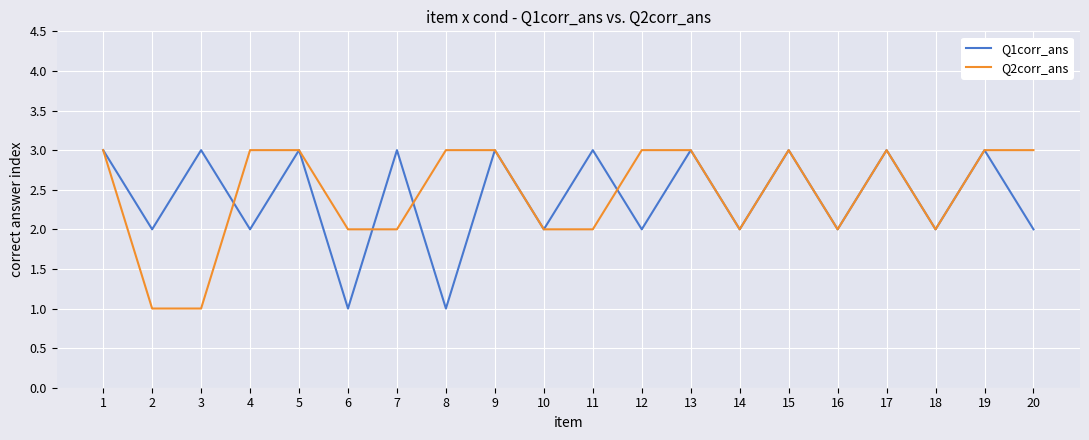

Is the value of Q2corr_ans at 1 greater than the value of Q1corr_ans at 6?

Yes